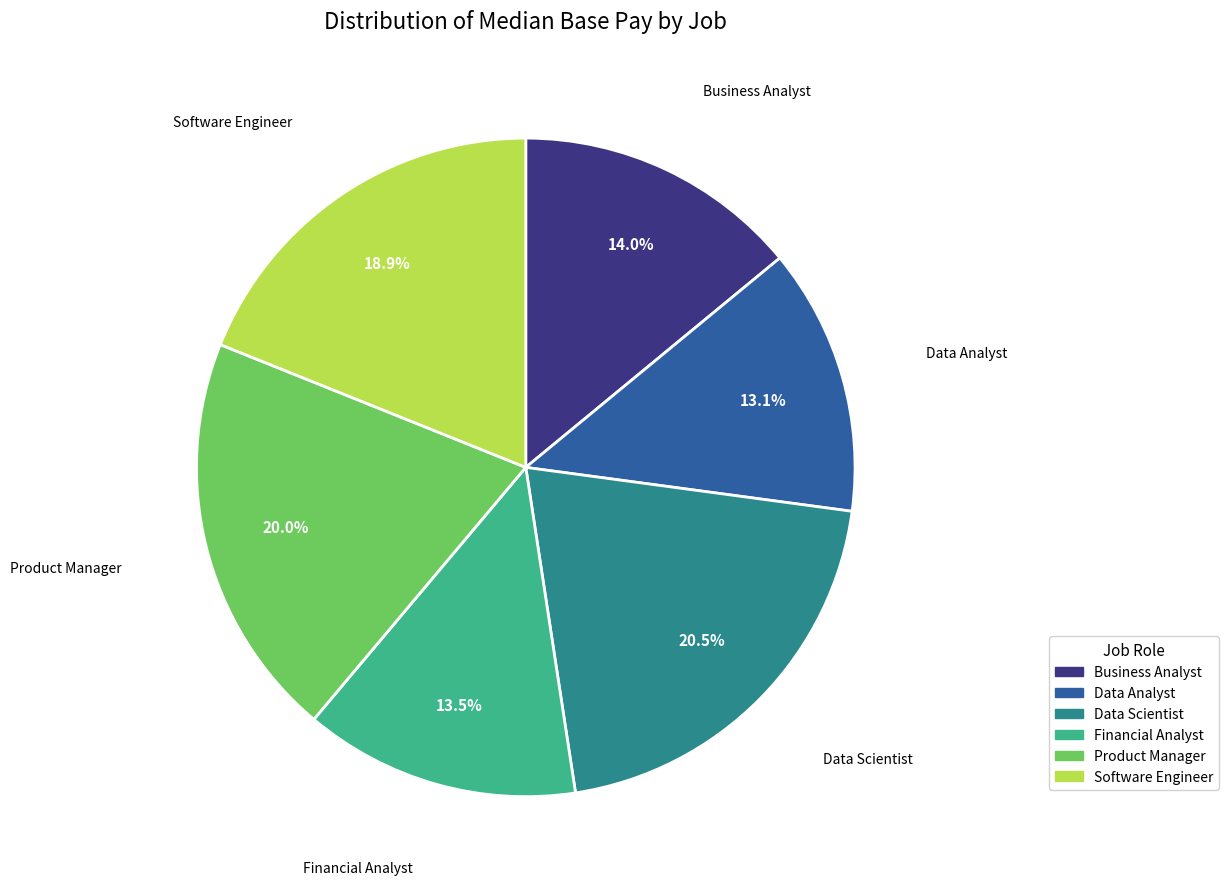

Approximately how many times larger is the value at Product Manager compared to Financial Analyst?

1.5